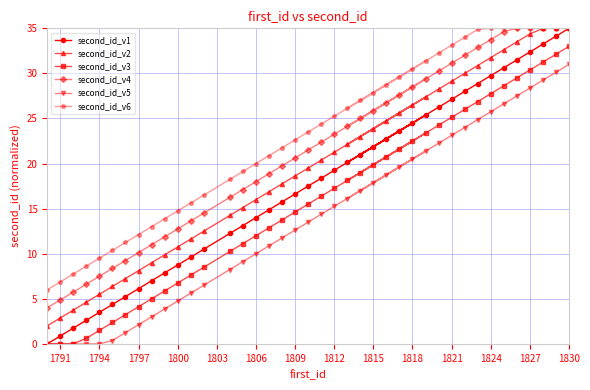

Which series has the largest total across all categories?

second_id_v6